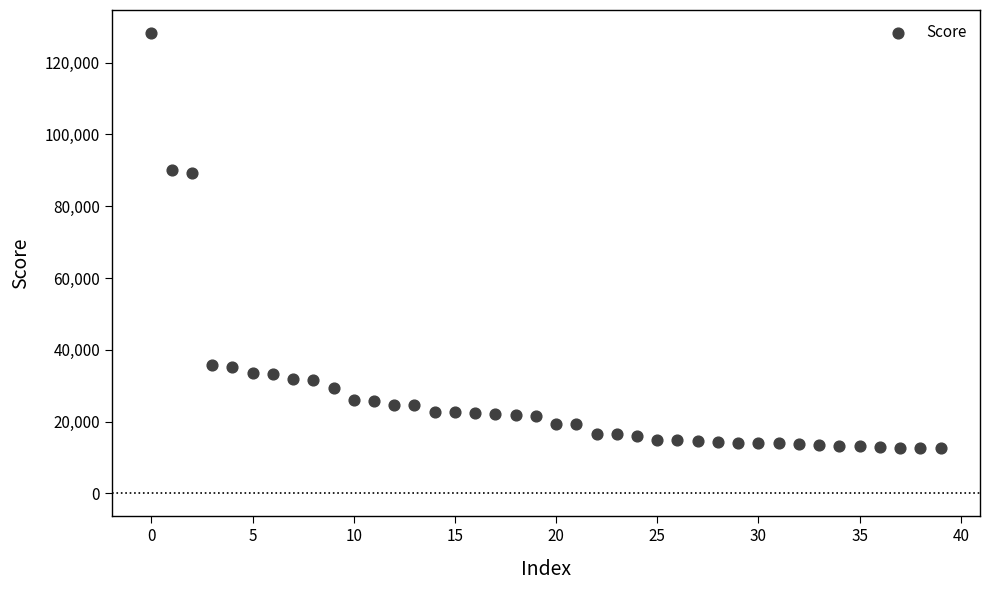

What is the range of Y values (max minus min)?

115744